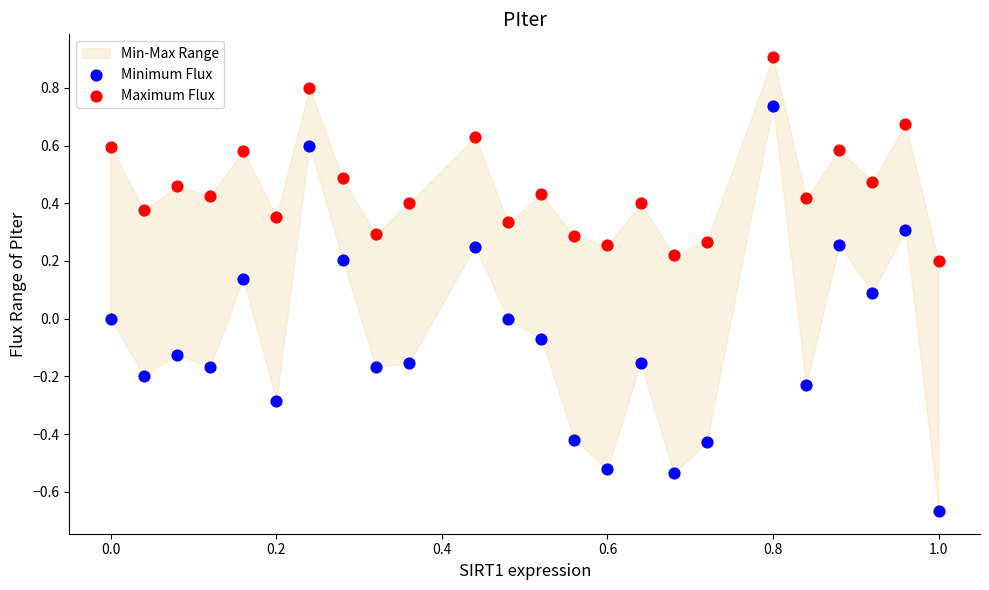

Which series has the widest spread of Y values?

Minimum Flux